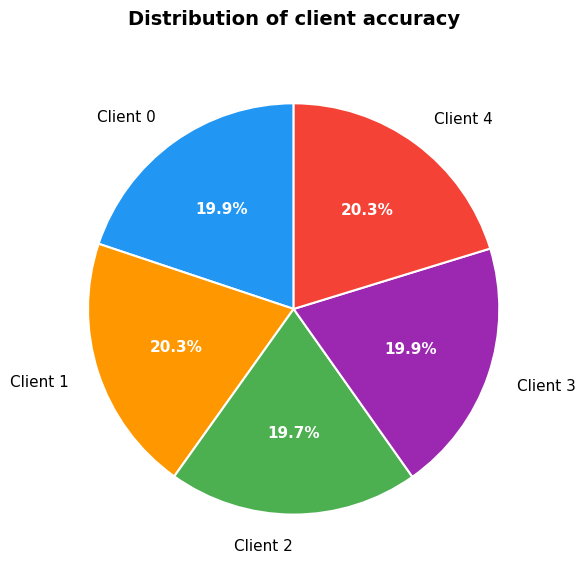

Is there any slice that represents more than half of the pie?

No